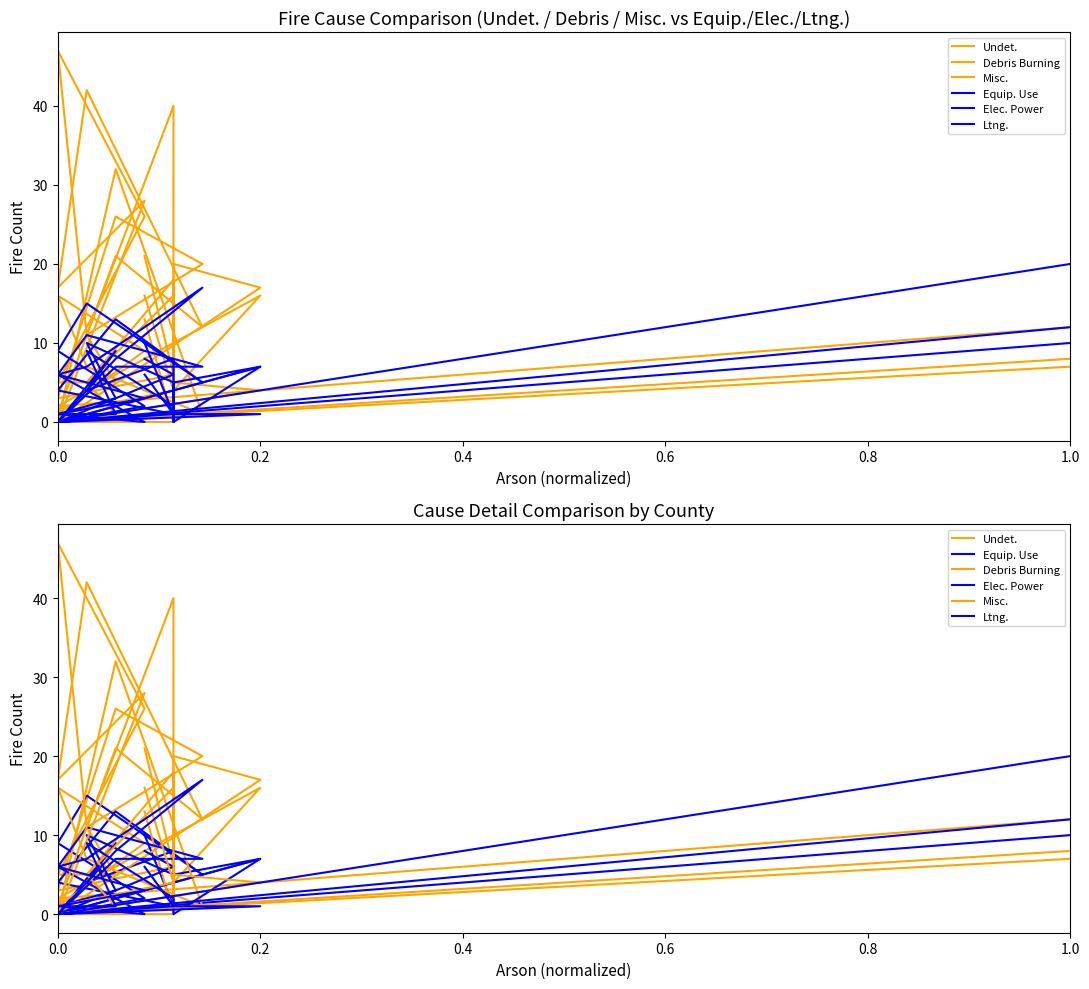

At how many categories does at least one series exceed 36?

3